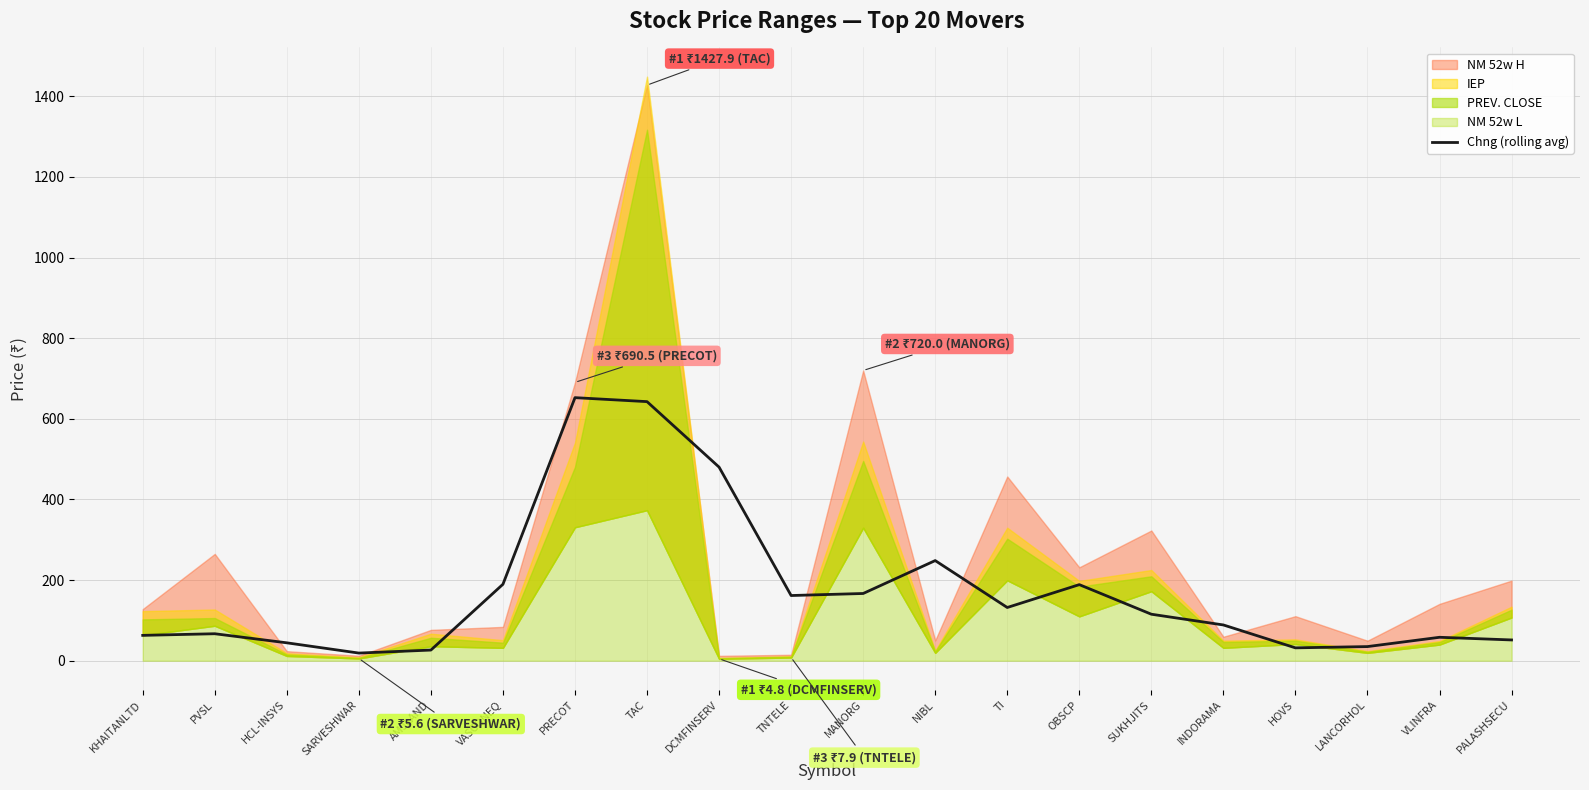

At which category does the data reach its first local valley?

SARVESHWAR